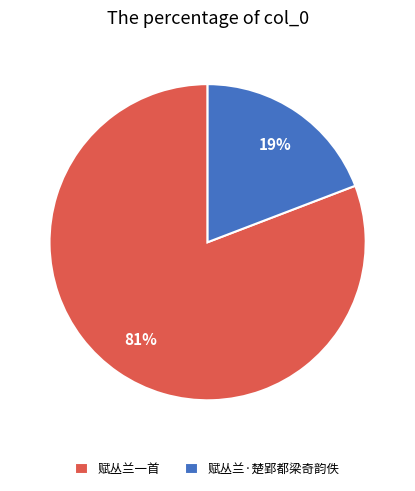

To the nearest percent, what is the difference between the largest and smallest slice percentages?

62%